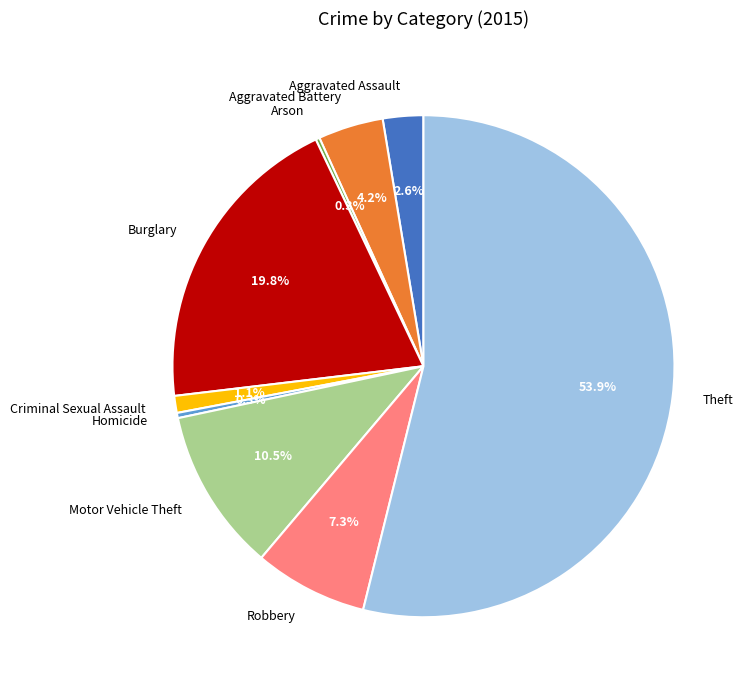

What portion of the pie excludes Homicide?

99.7%